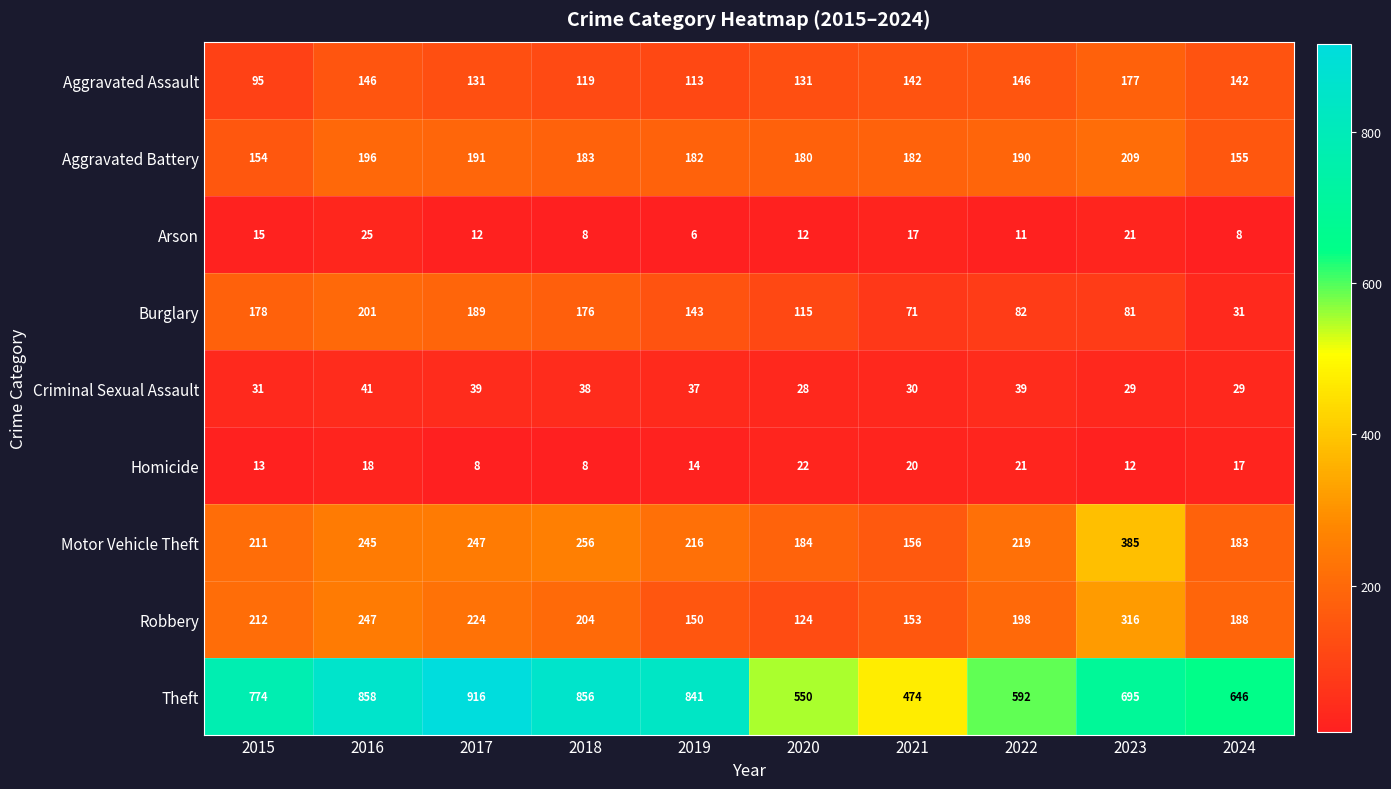

What is the greatest value displayed?

916